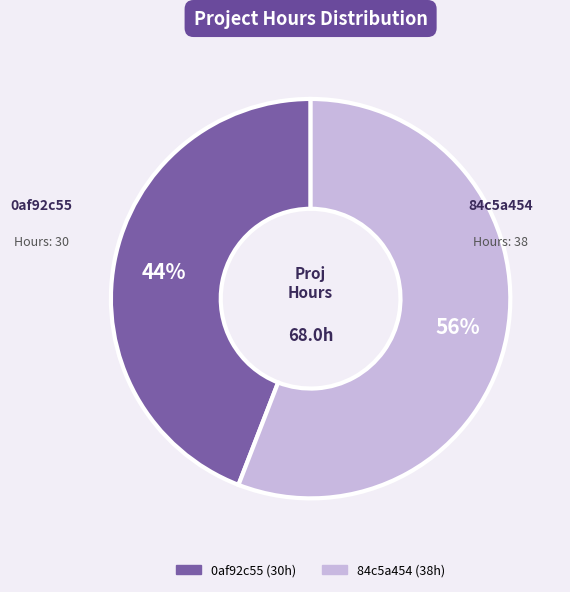

Does 0af92c55 represent more than half of the total?

No